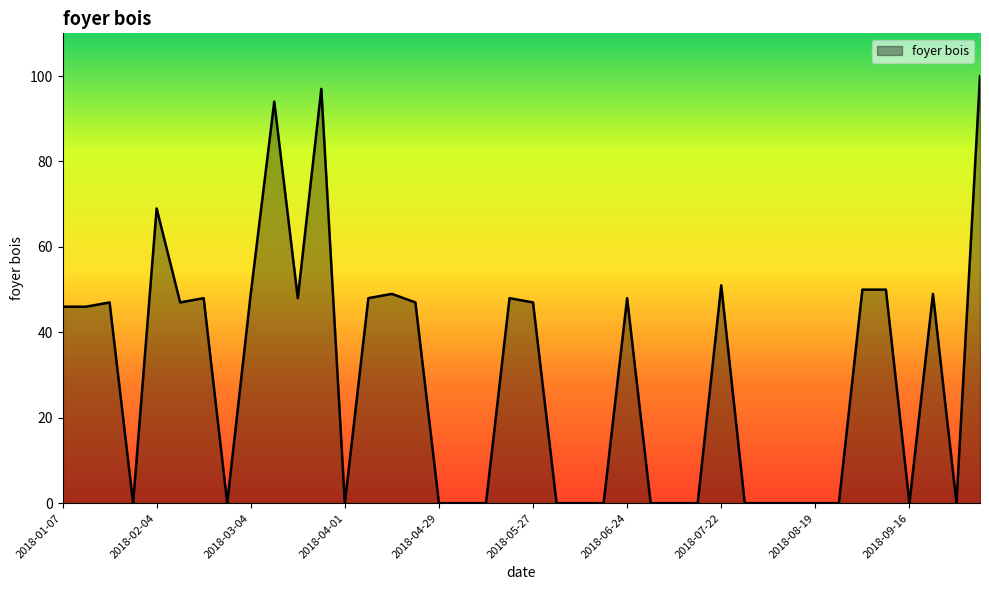

How many distinct data groups are displayed?

1